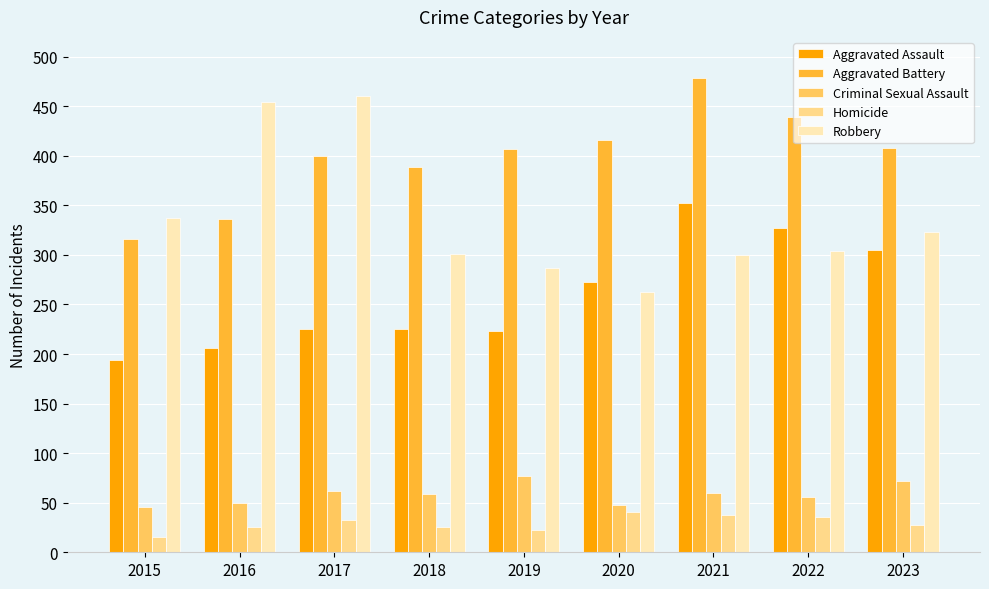

What is the difference between the highest and lowest values at 2016?

428